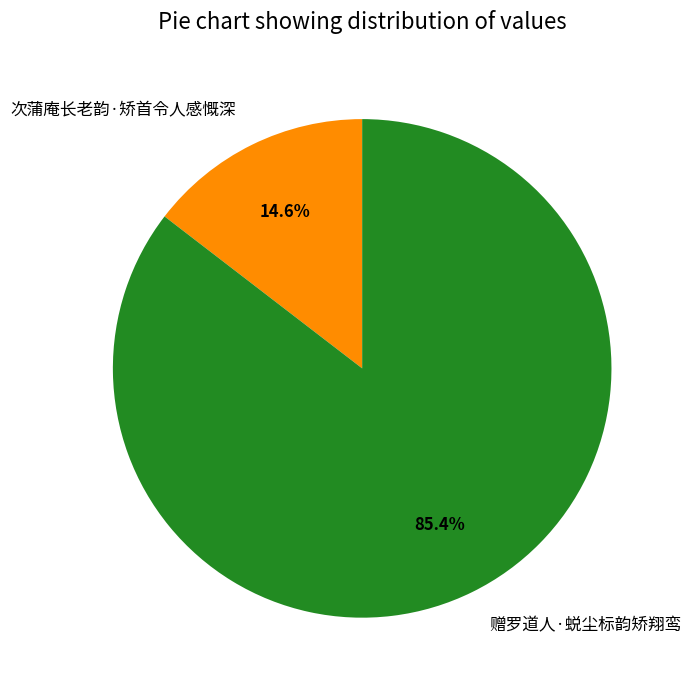

To the nearest percent, what is the average slice percentage?

50%